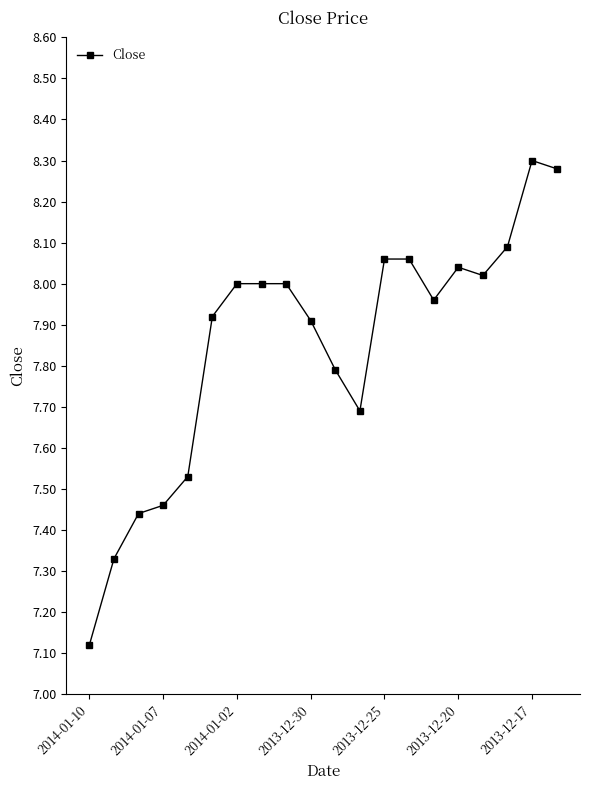

How many data points are less than 8?

10